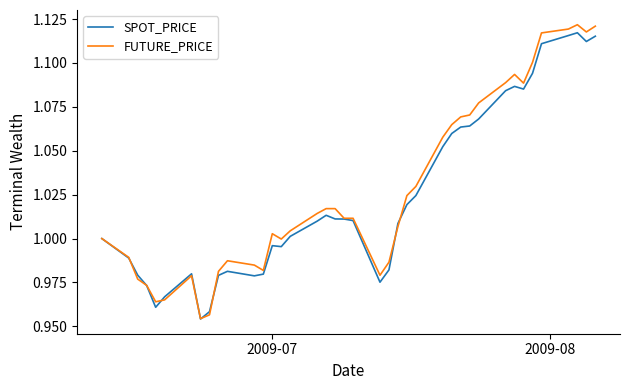

What is the difference between the second highest and minimum values in the SPOT_PRICE series?

0.2